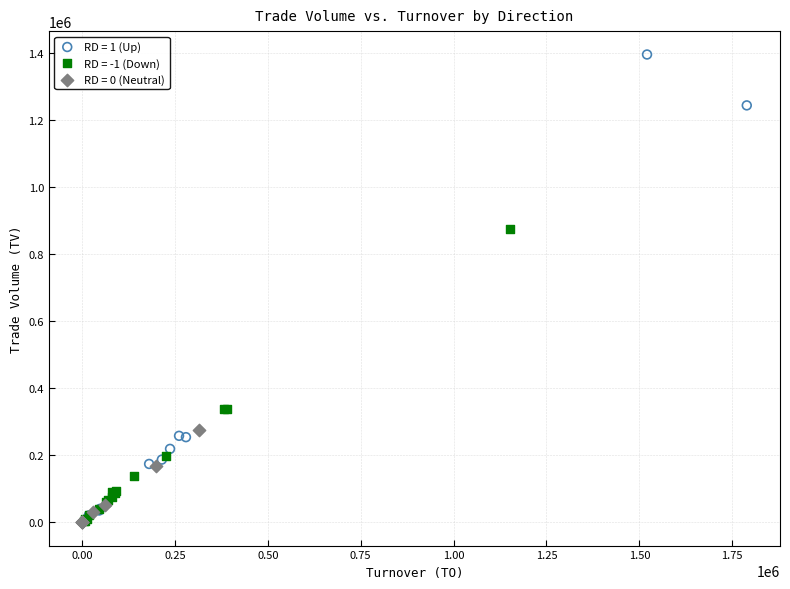

Which series has the widest spread of Y values?

RD = 1 (Up)